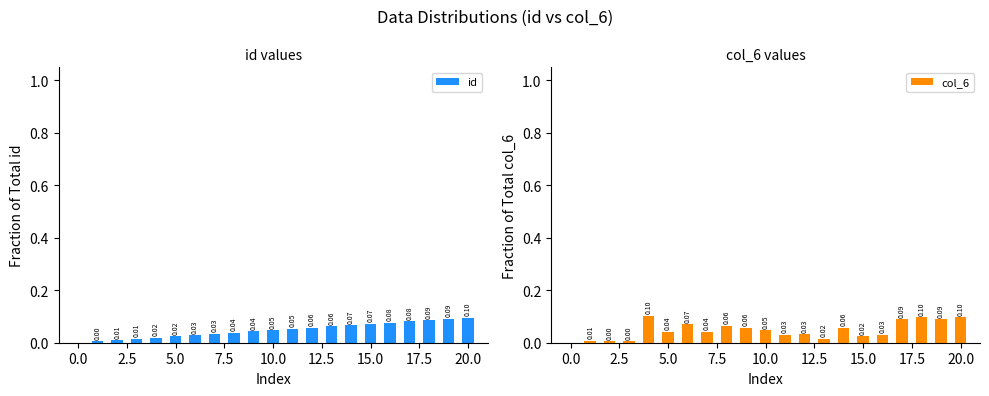

What is the sum of all id values?

1.0